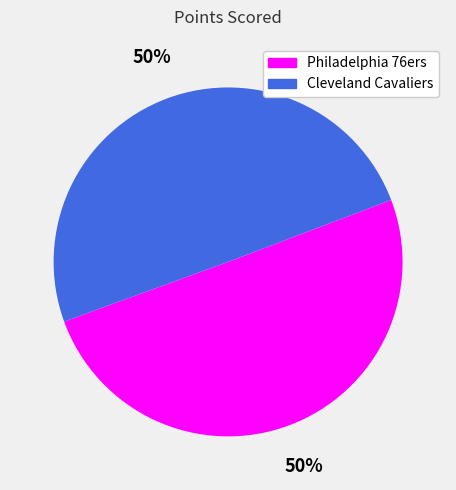

True or false: Philadelphia 76ers accounts for 50% of the total.

True